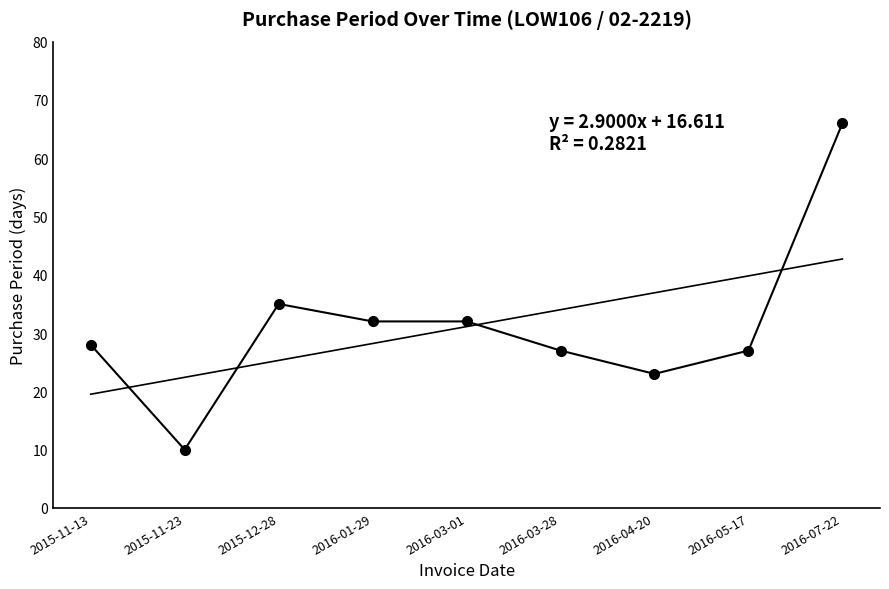

Rank the categories by value from lowest to highest.

2015-11-23, 2016-04-20, 2016-03-28, 2016-05-17, 2015-11-13, 2016-01-29, 2016-03-01, 2015-12-28, 2016-07-22